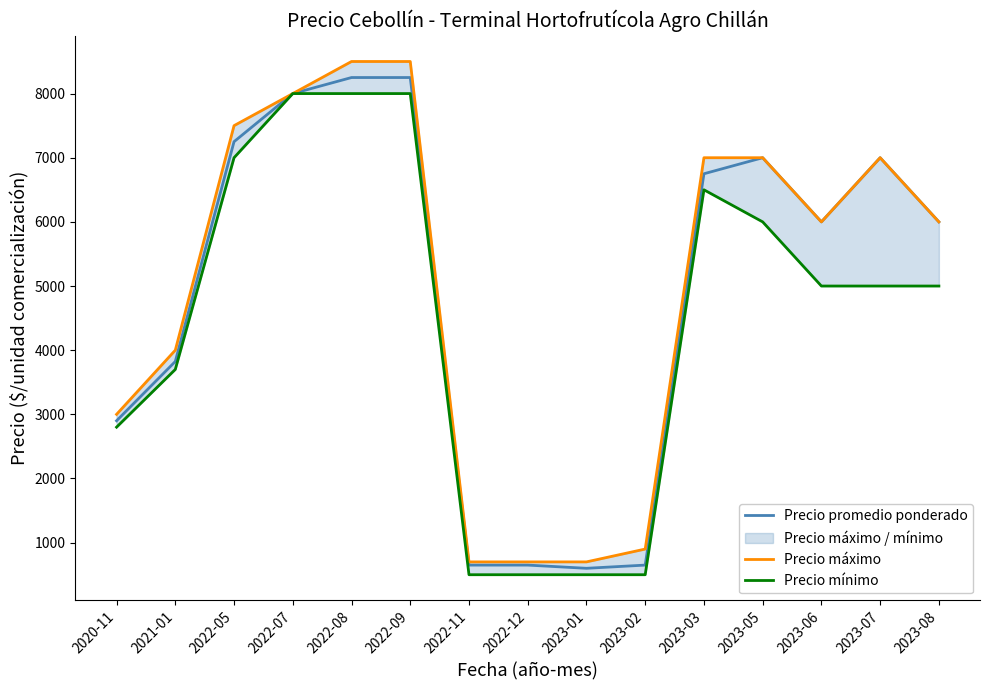

What is the value of the Precio máximo point at the 10th from the left?

900